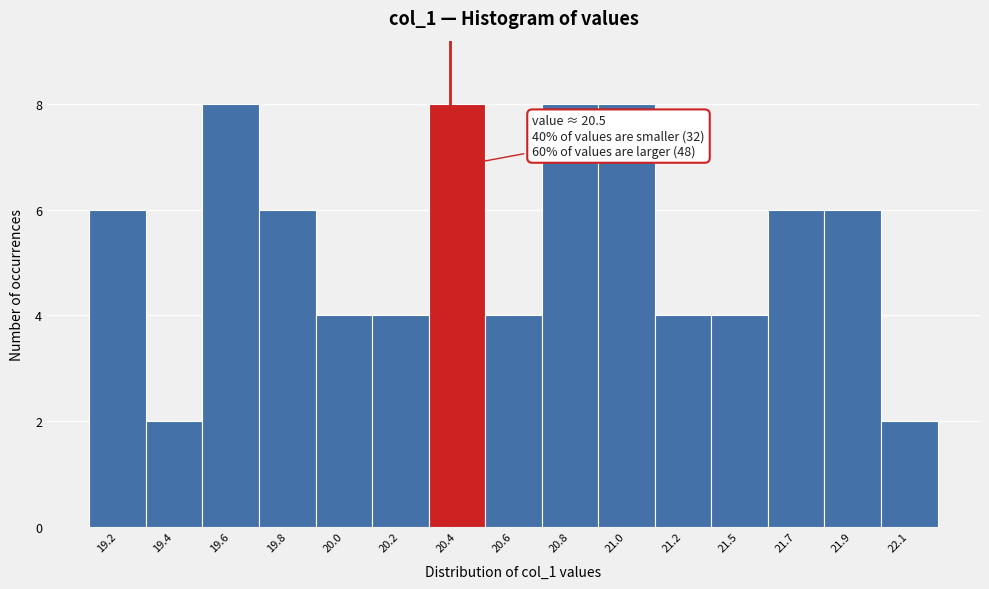

Reading left to right, transcribe all the data shown in this chart.

19.2=6	19.4=2	19.6=8	19.8=6	20.0=4	20.2=4	20.4=8	20.6=4	20.8=8	21.0=8	21.2=4	21.5=4	21.7=6	21.9=6	22.1=2